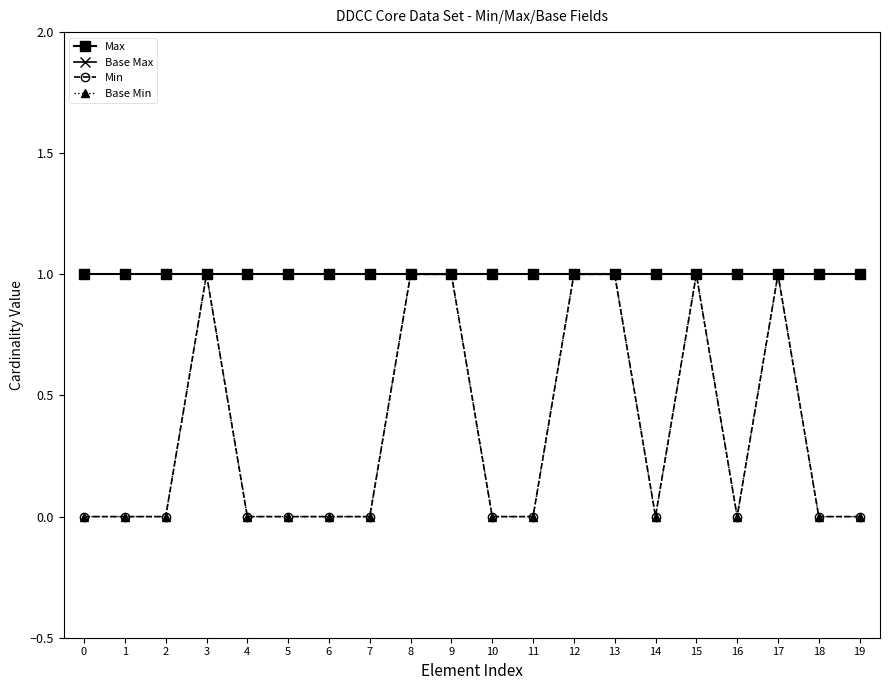

Which series has the largest range (max minus min)?

Min